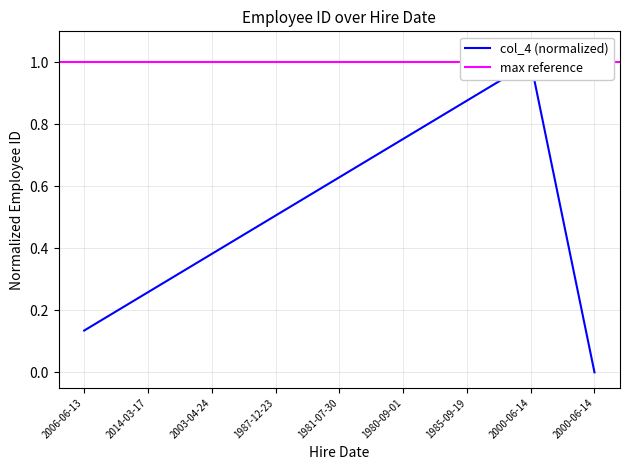

Rank the categories by value from highest to lowest.

2000-06-14, 1985-09-19, 1980-09-01, 1981-07-30, 1987-12-23, 2003-04-24, 2014-03-17, 2006-06-13, 2000-06-14